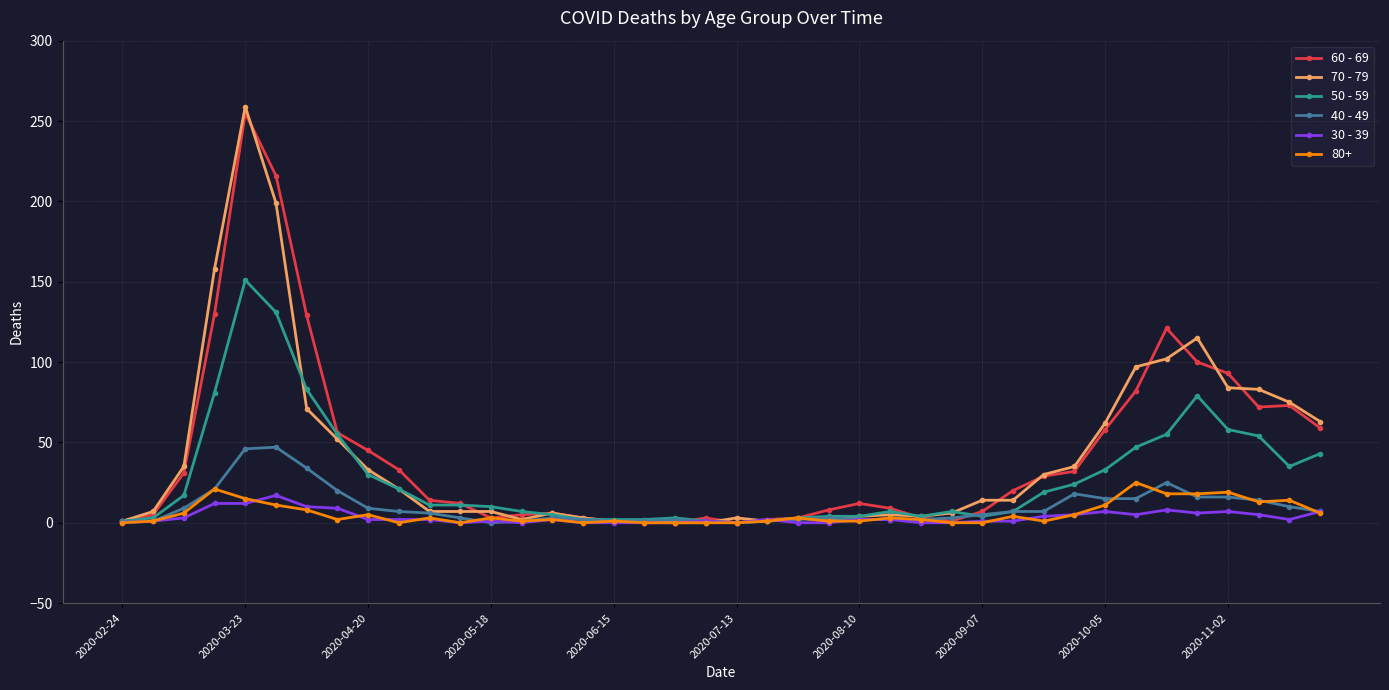

What is the maximum value shown in the chart?

259